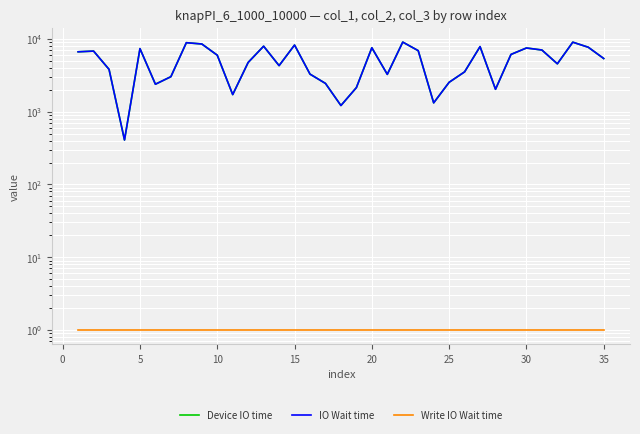

What are all the series names shown in the legend?

Device IO time, IO Wait time, Write IO Wait time